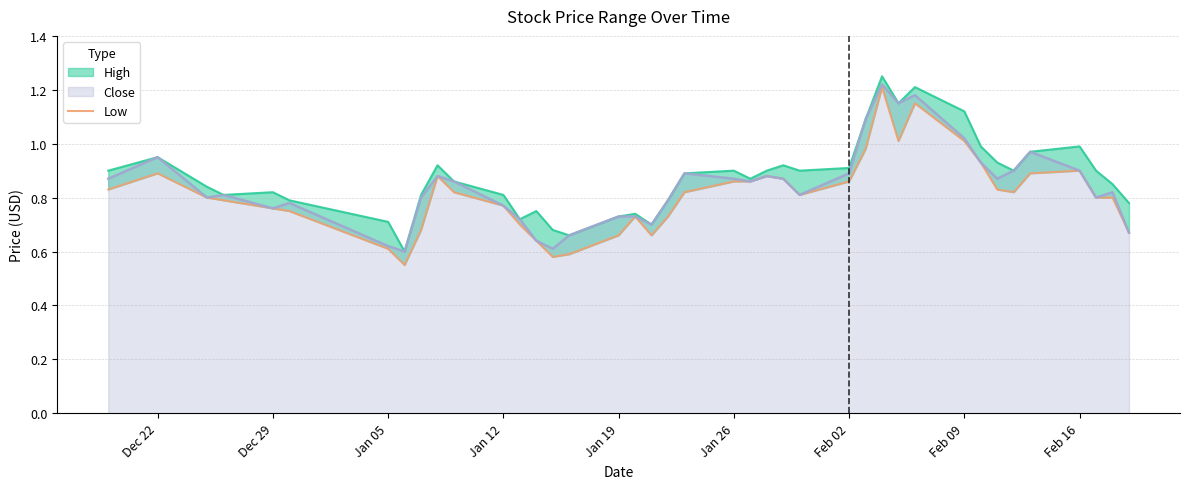

True or false: Close has a value of 0.3 at Jan 05.

False